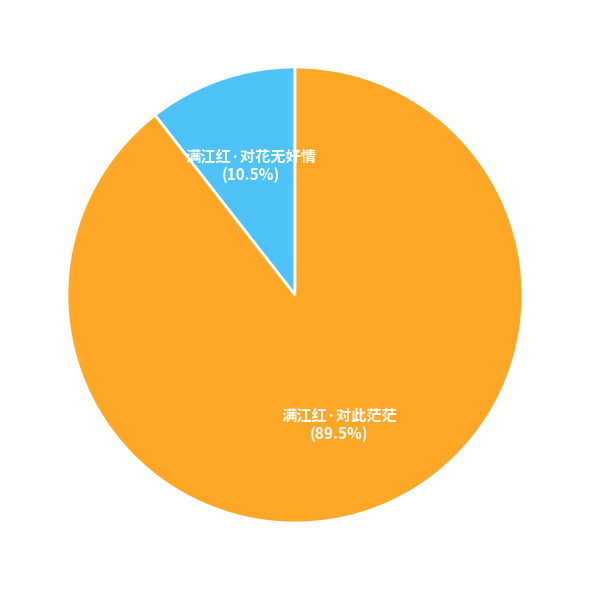

How much of the chart is everything except 满江红·对花无好情?

89.5%